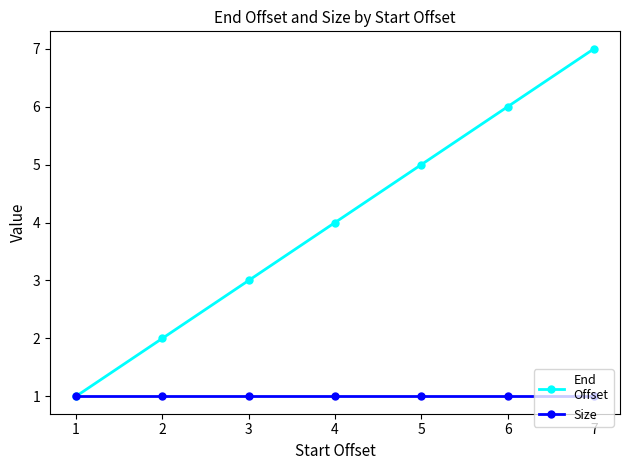

At which category is the sum across all series the highest?

7